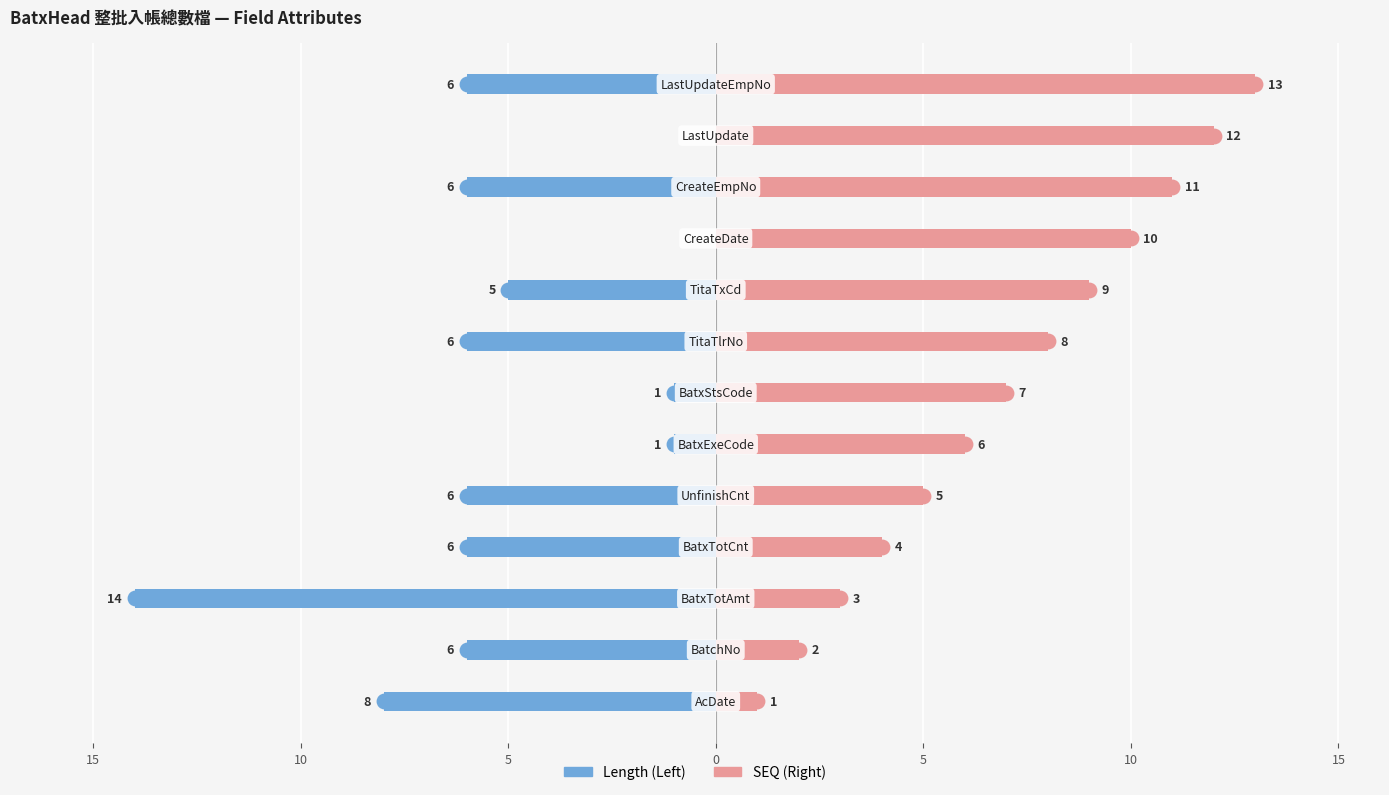

Count the number of data series in this chart.

2